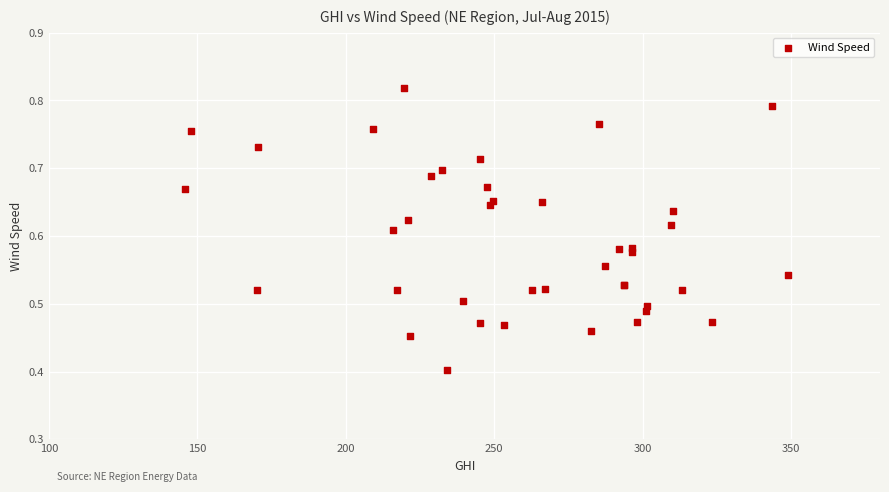

What Y value in the scatter plot is closest to 0?

0.4